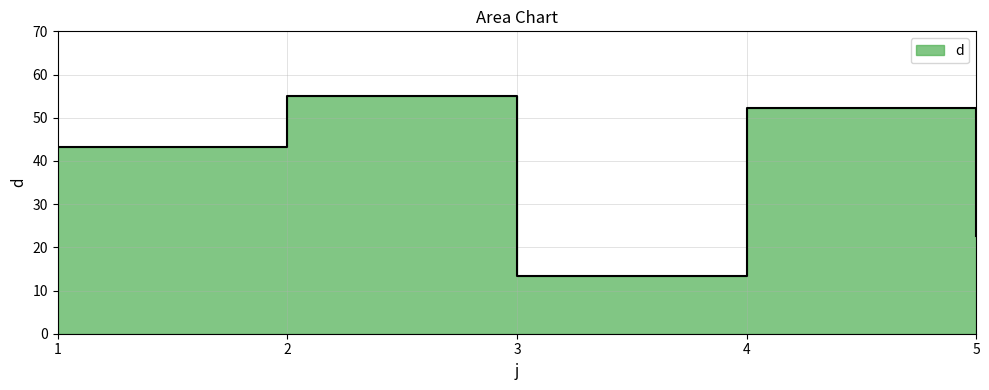

Reading left to right, what are all the values shown in this chart?

1=43.3	2=55.0	3=13.3	4=52.3	5=22.7